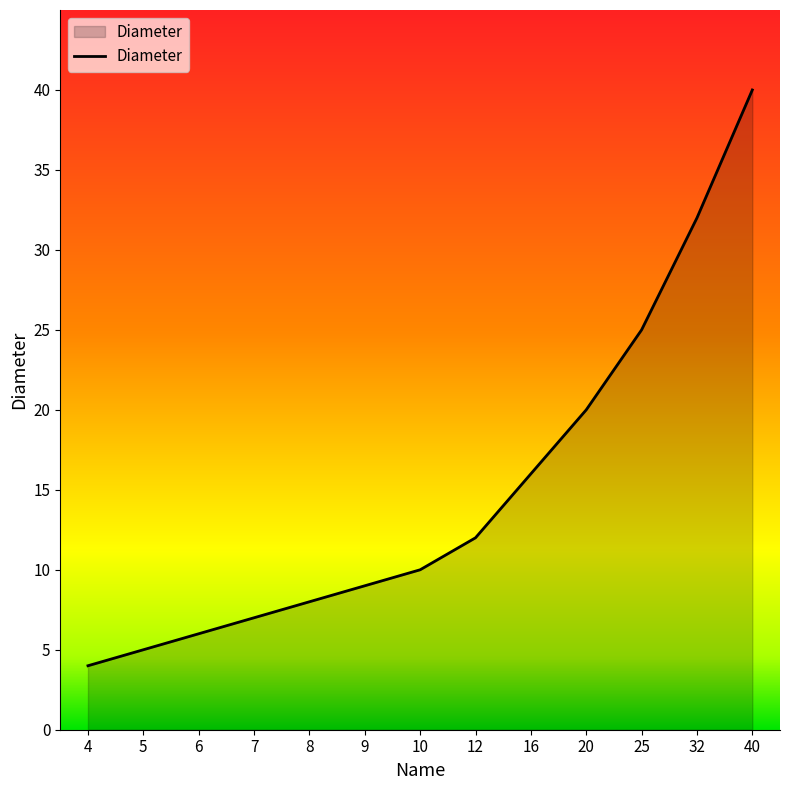

What is the smallest value displayed?

4